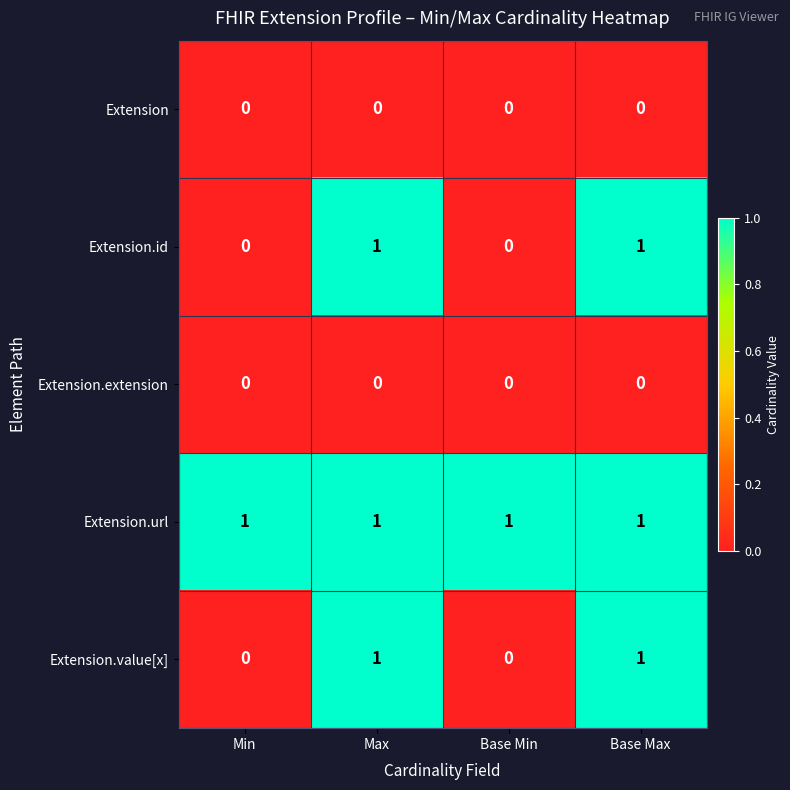

Reading left to right, what are all the values shown in this chart?

Extension: Min=0	Max=0	Base Min=0	Base Max=0
Extension.id: Min=0	Max=1	Base Min=0	Base Max=1
Extension.extension: Min=0	Max=0	Base Min=0	Base Max=0
Extension.url: Min=1	Max=1	Base Min=1	Base Max=1
Extension.value[x]: Min=0	Max=1	Base Min=0	Base Max=1